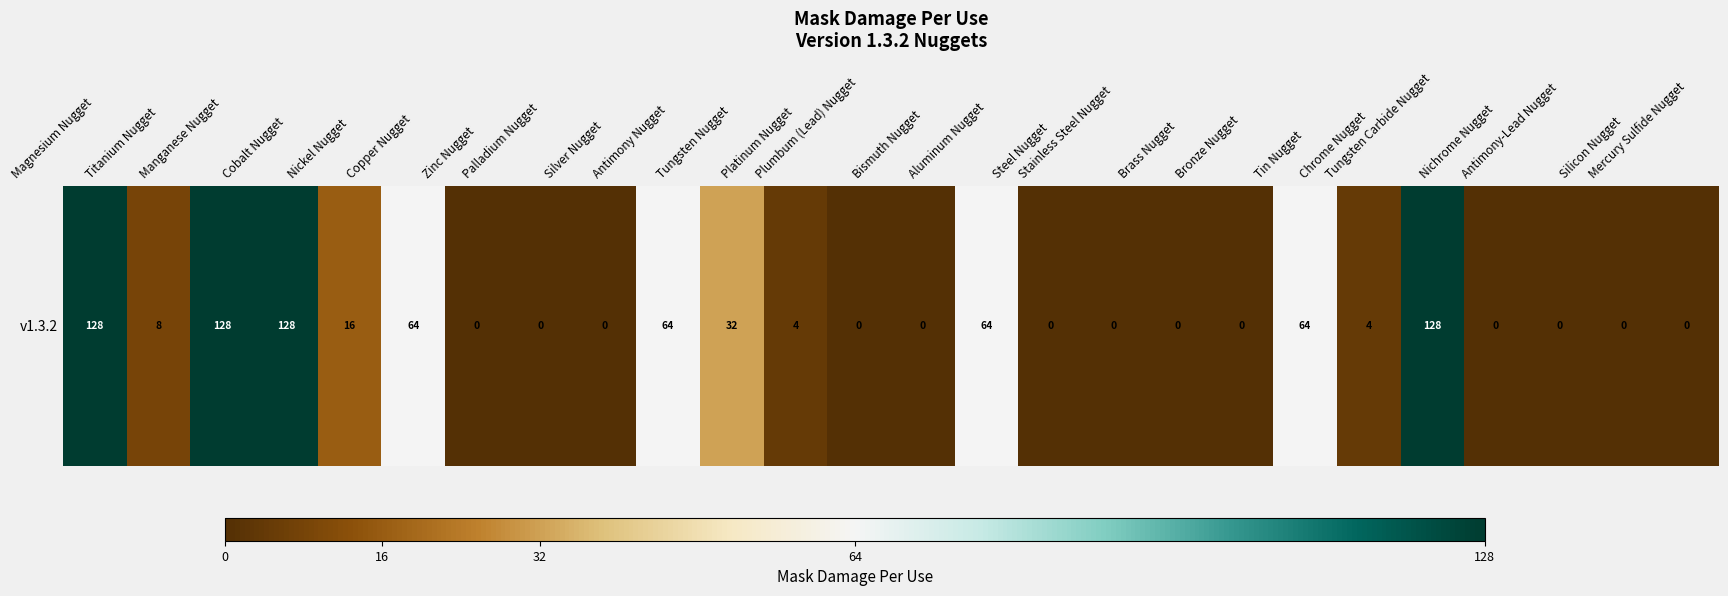

What is the difference between the second highest and minimum values?

128